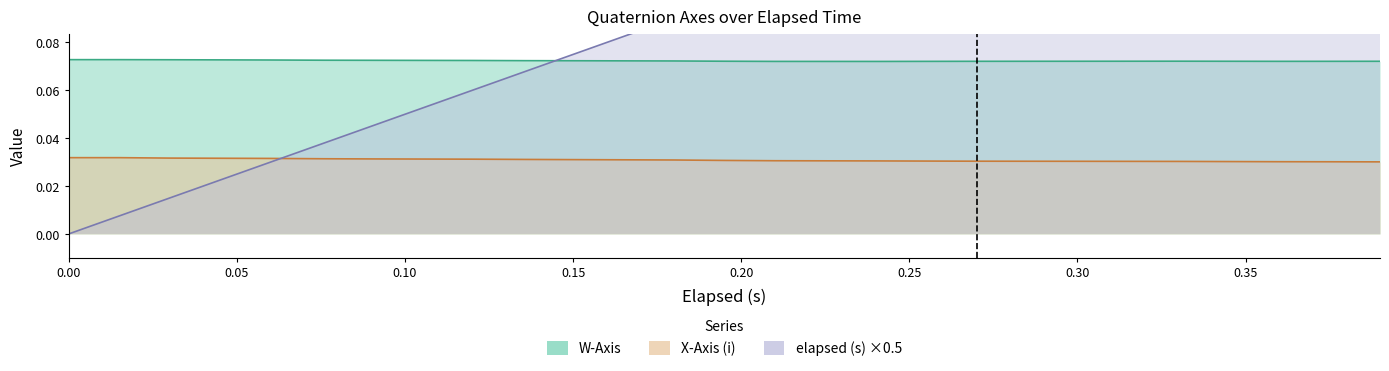

What is the value of the W-Axis point at the 18th from the left?

0.1